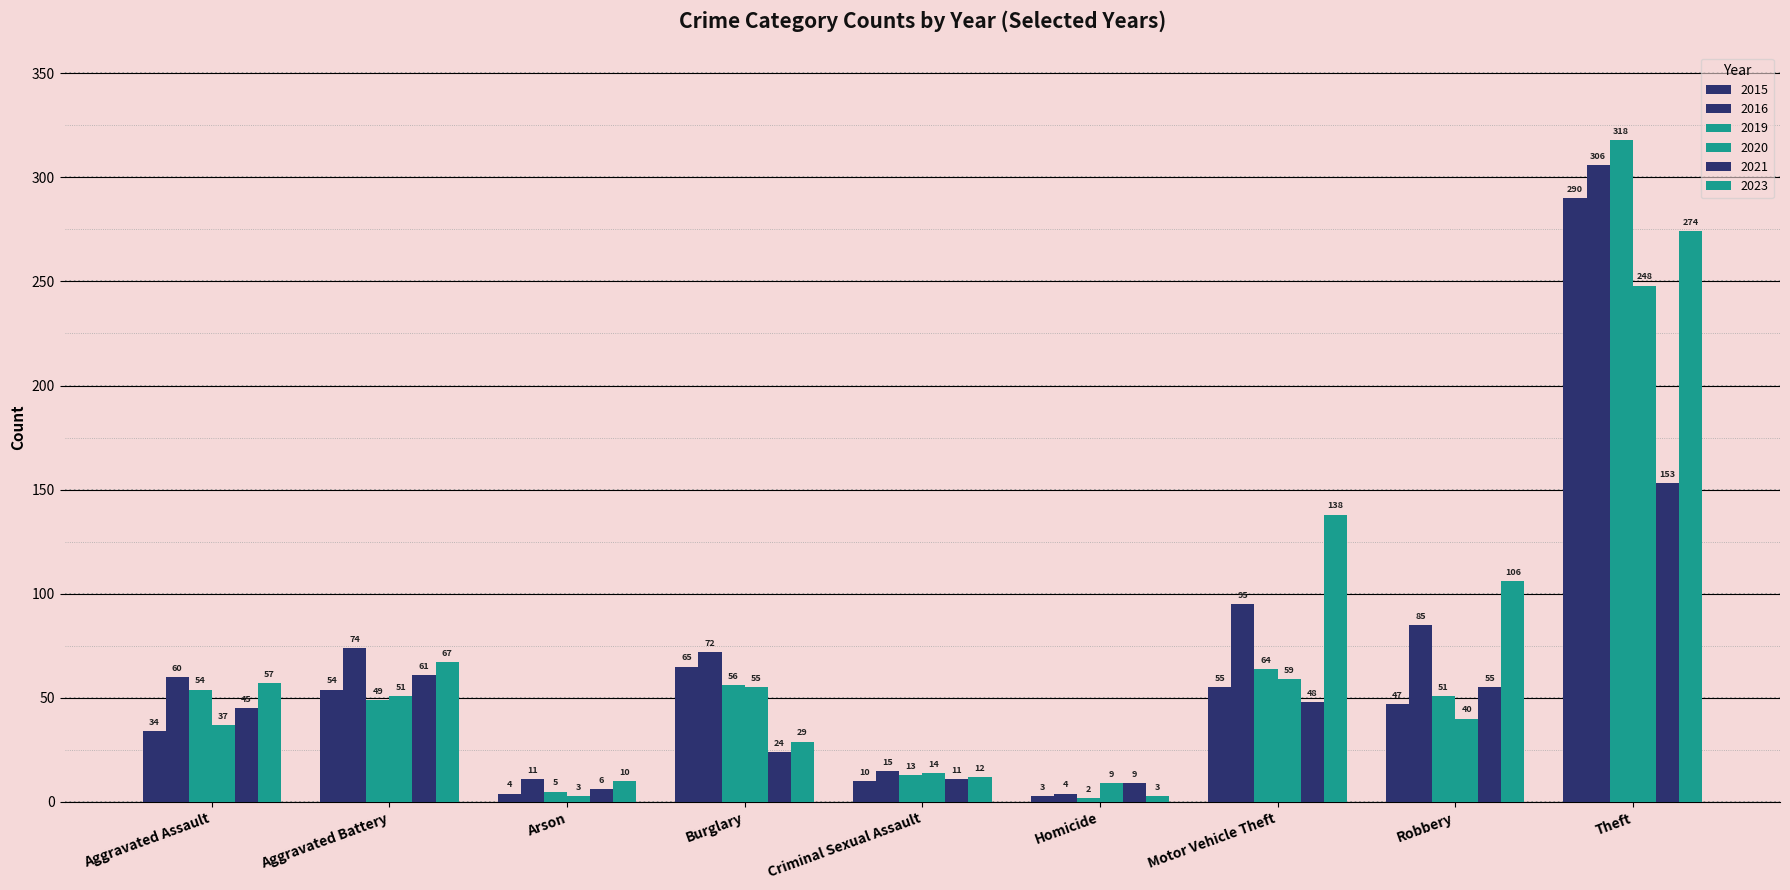

At Theft, list the series in order from smallest to largest.

2021, 2020, 2023, 2015, 2016, 2019